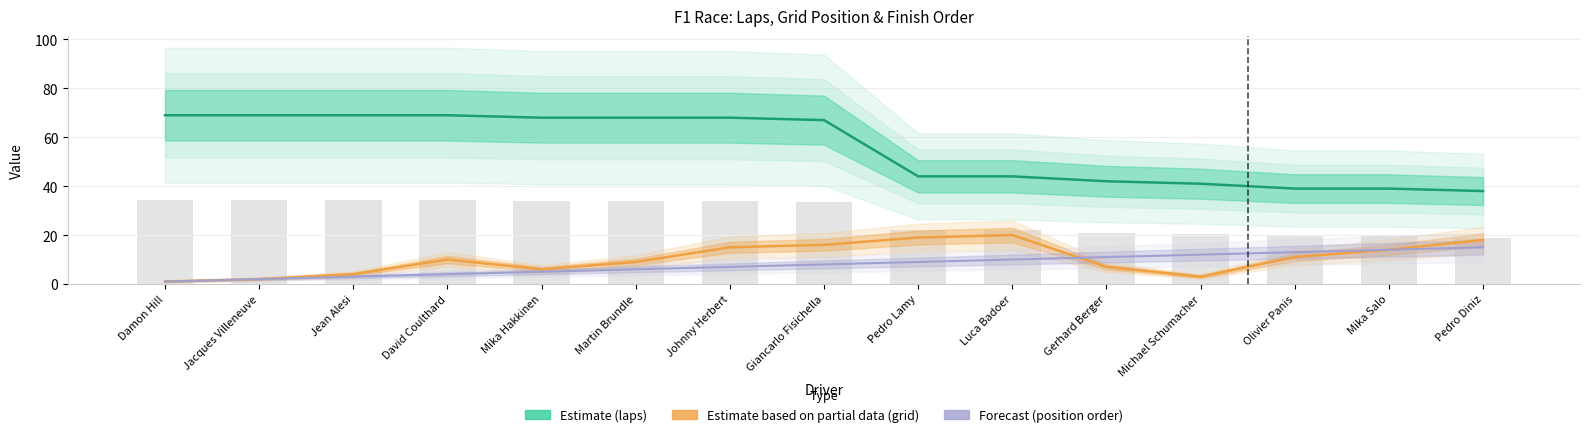

What is the difference between the second highest and minimum values in the positionOrder series?

13